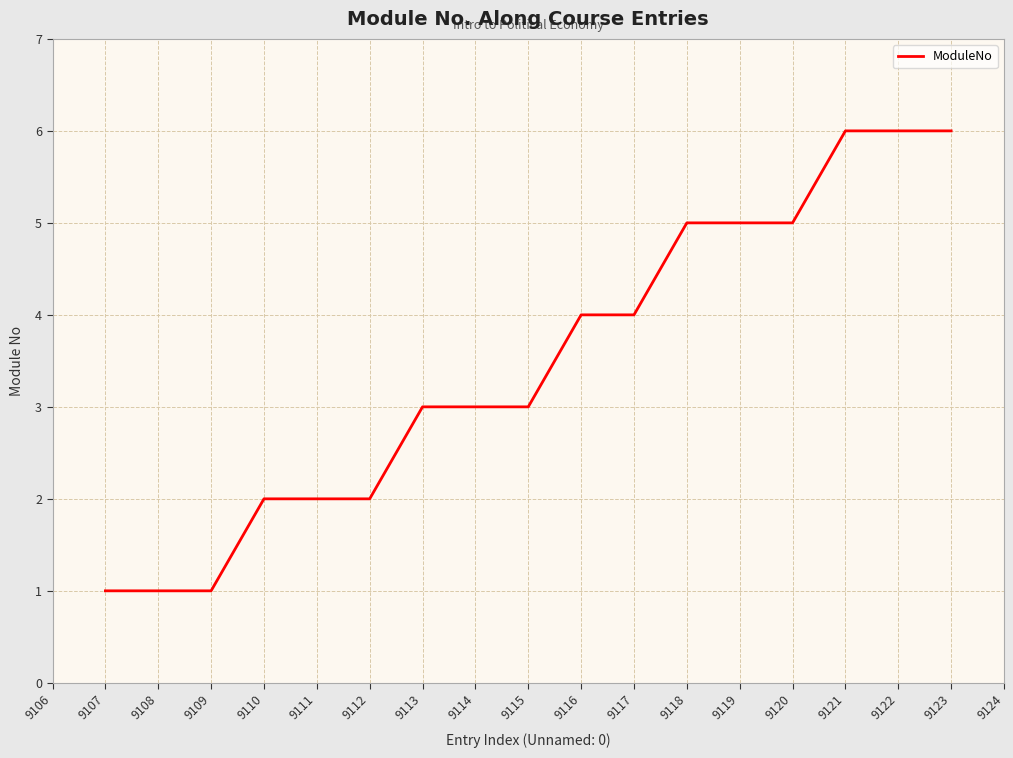

The chart shows a value of 4 at 9117. True or false?

True